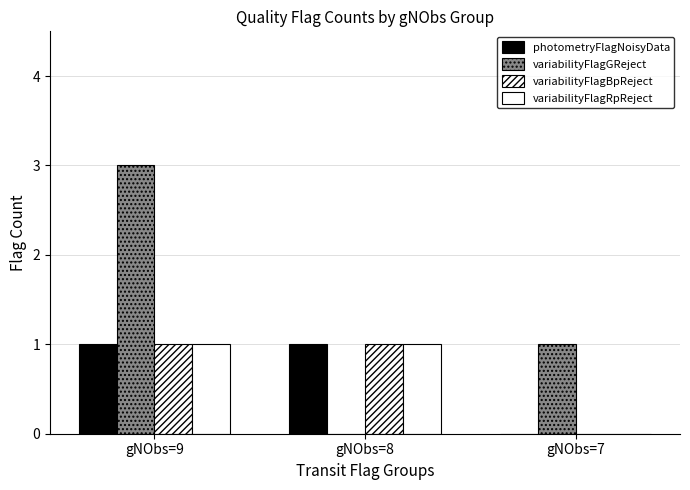

Is it true that photometryFlagNoisyData equals 0 at gNObs=7?

True